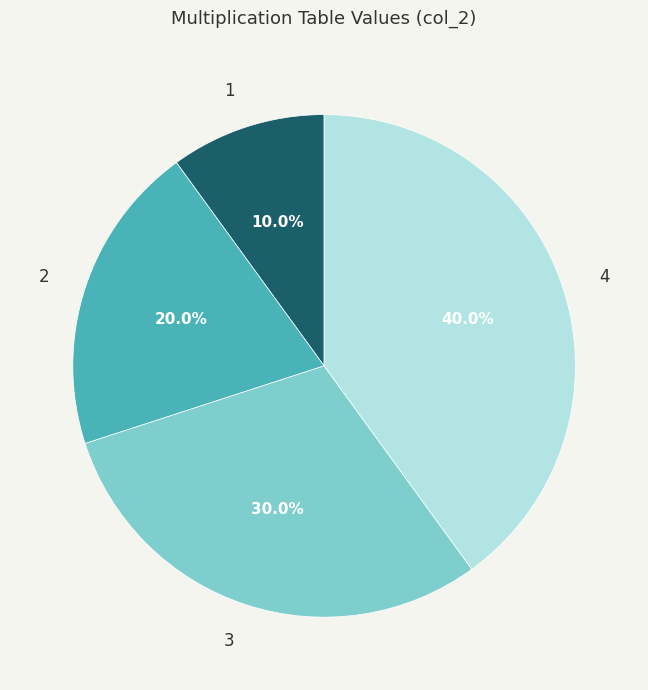

Is the sum of 1 and 3 greater than half?

No